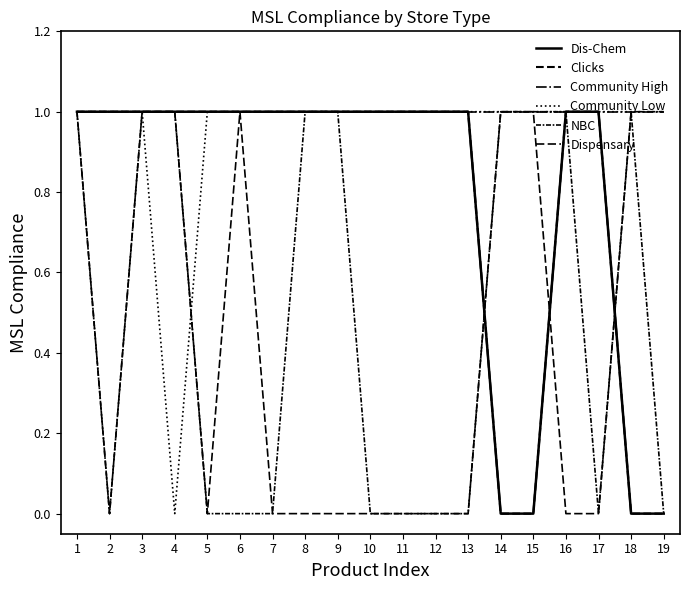

What value does the Dispensary series have at 3?

1